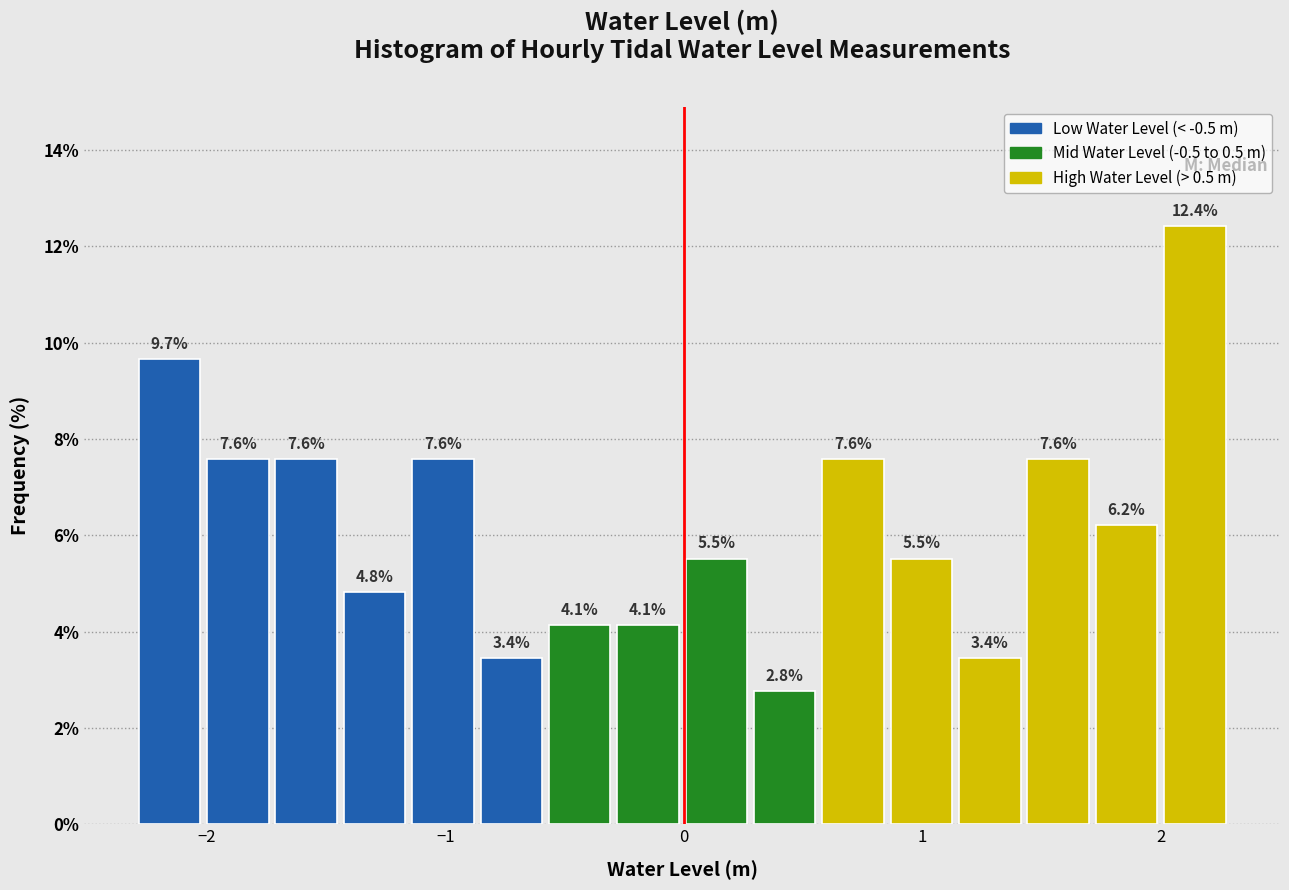

Read against the x-axis, roughly where is the centre of the tallest bar?

2.1